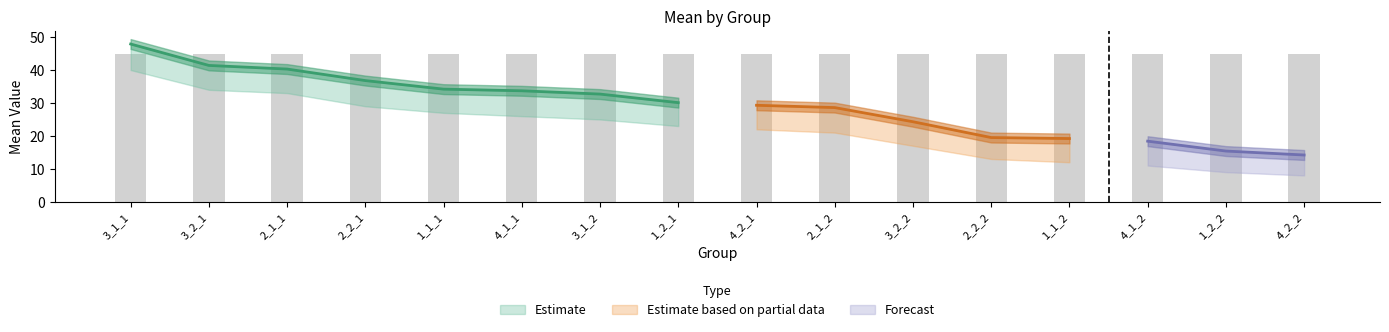

What value does the Mean_lower series have at 2_1_1?

33.0